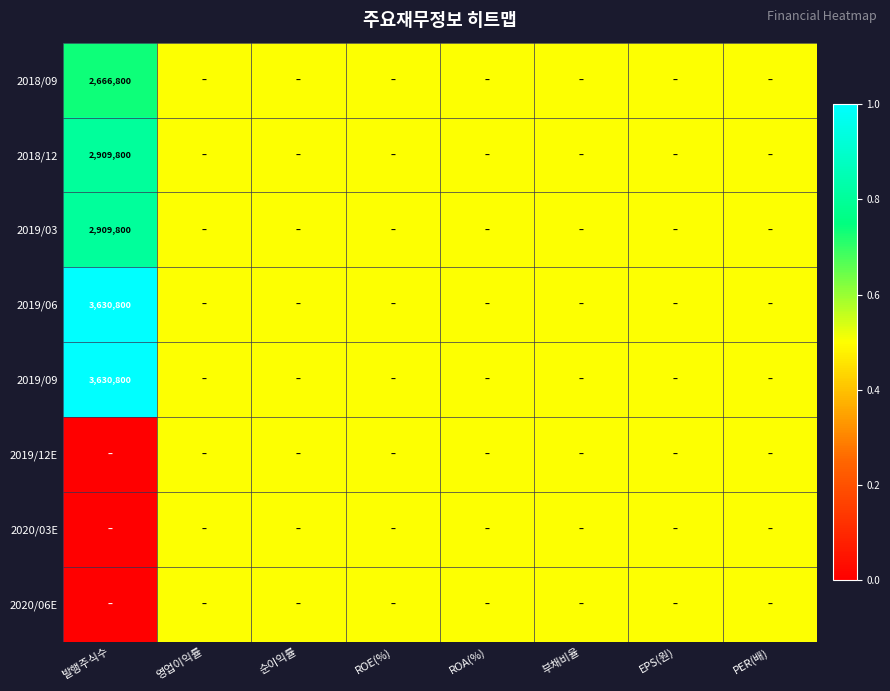

True or false: 2018/12 has a value of 796119.0 at 발행주식수.

False